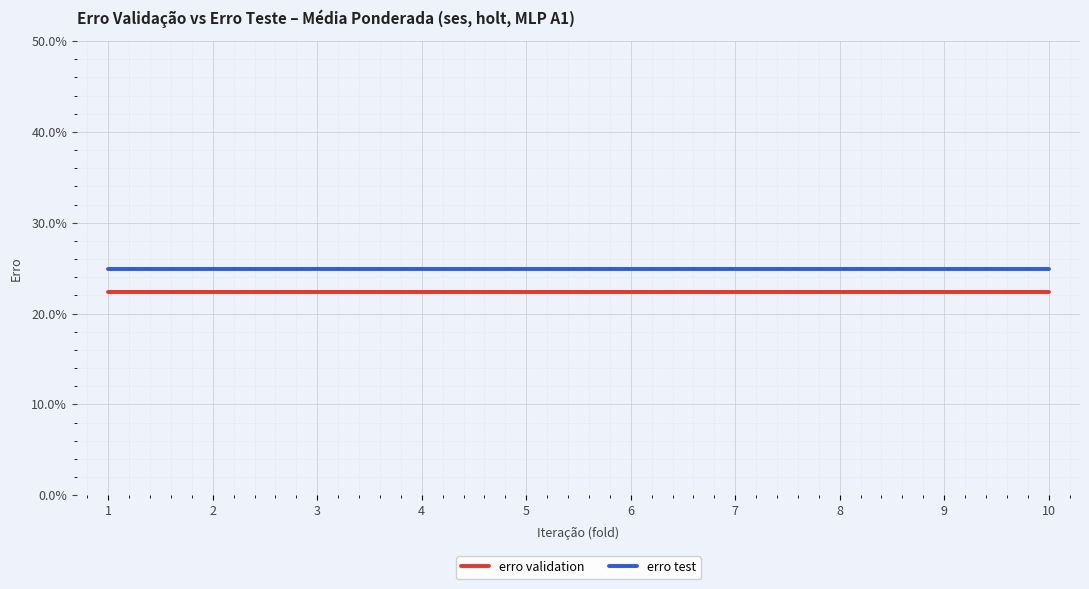

True or false: erro validation and erro test cross at least once.

False